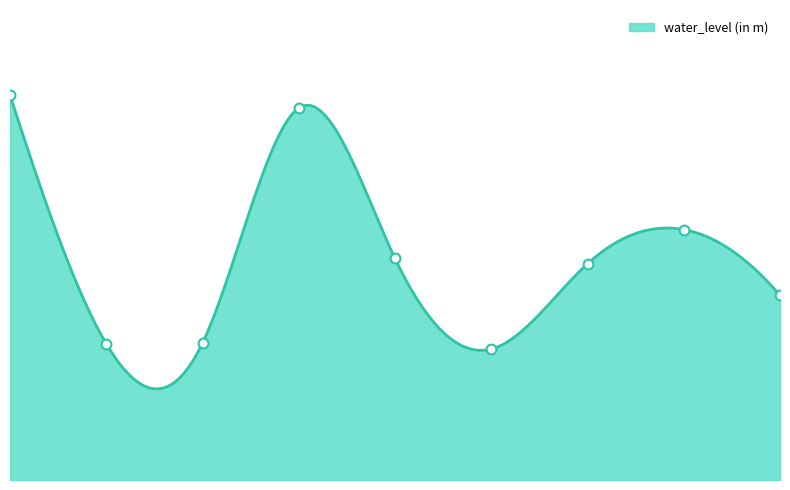

What is the ratio of the value at Darauli to the value at Gangapur Siswan1?

1.7